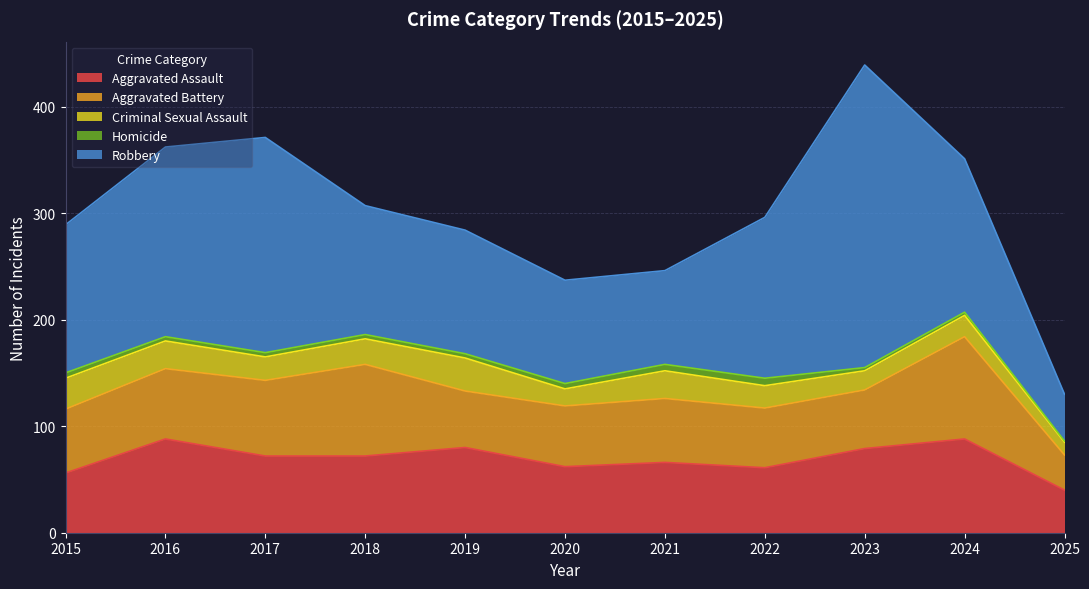

The Homicide series shows 6 at 2017. True or false?

False